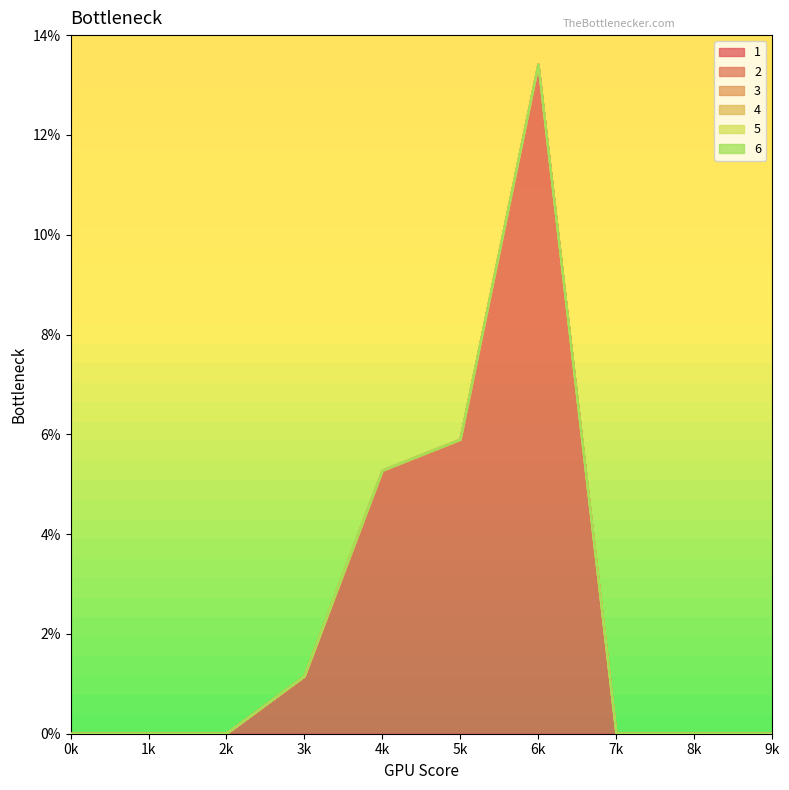

How many lines are shown in the chart?

6